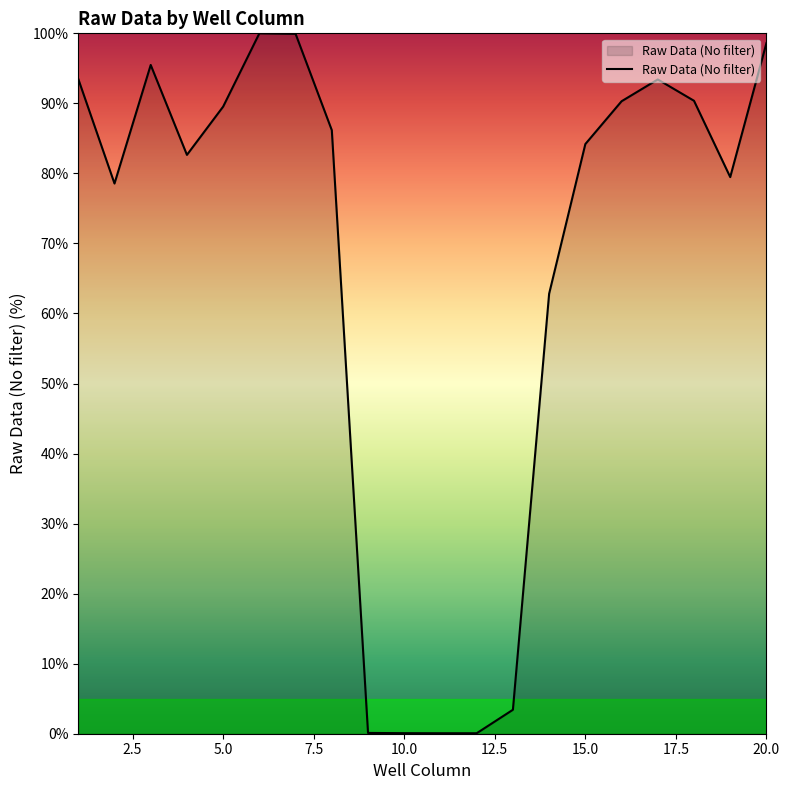

What is the difference between the maximum and minimum values?

99.9